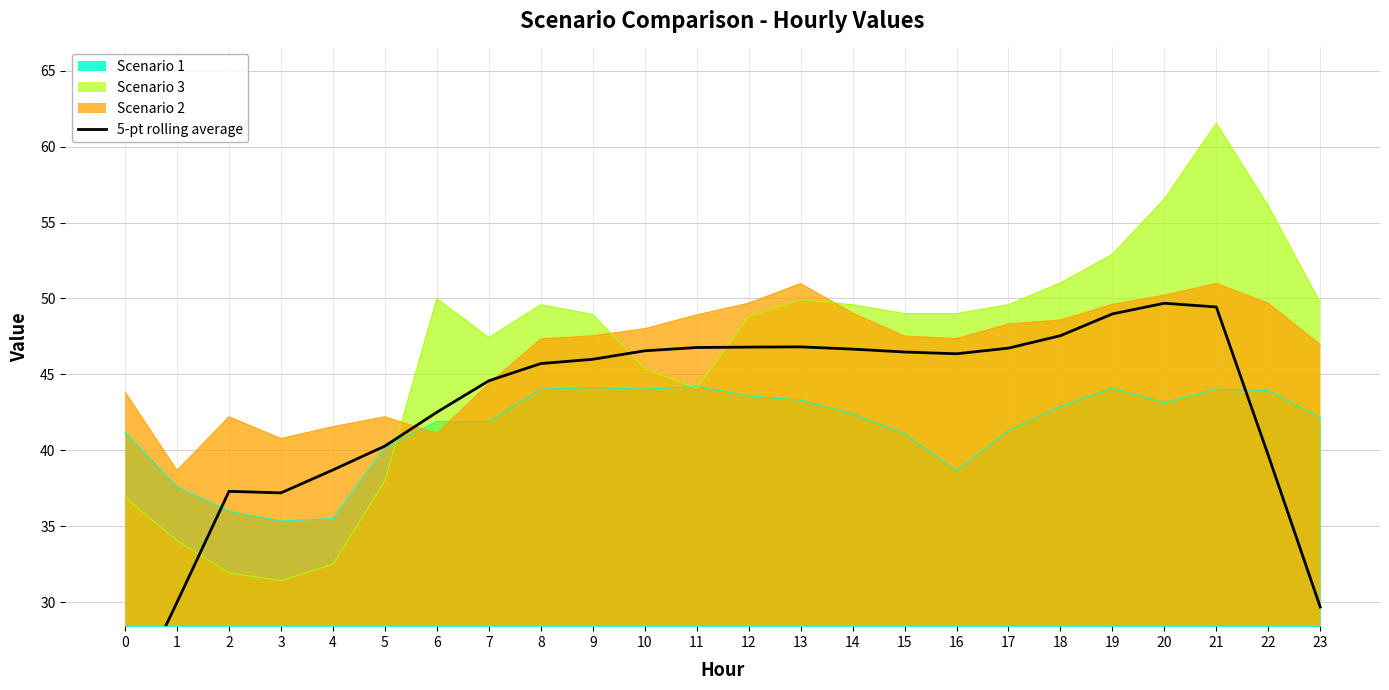

True or false: the data shows 30.0 at 1.

True